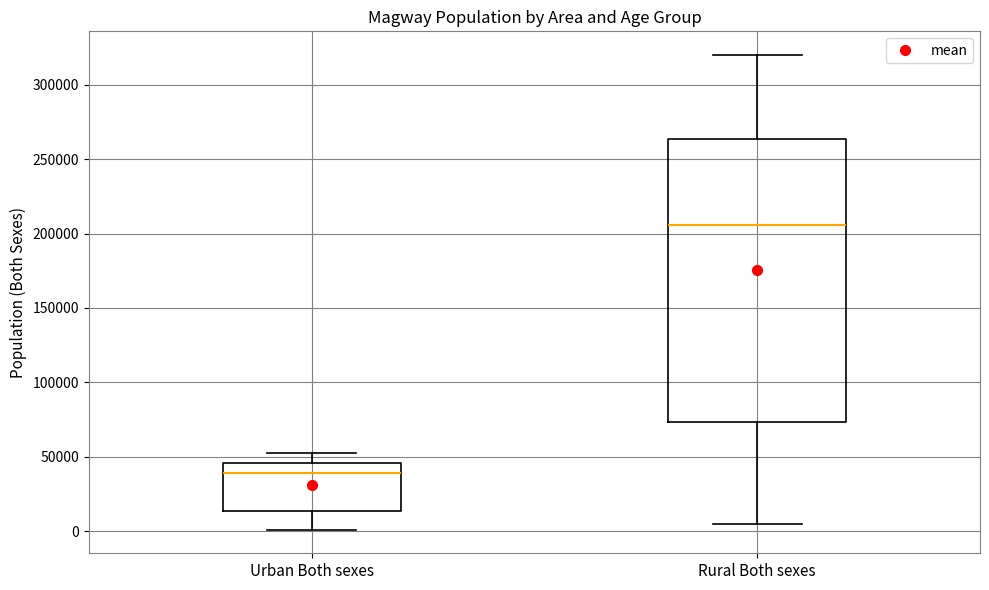

Where is the lower edge of the box for Rural Both sexes on the y-axis? The values are not printed on the chart, so give them approximately, as read against the axis.

75000